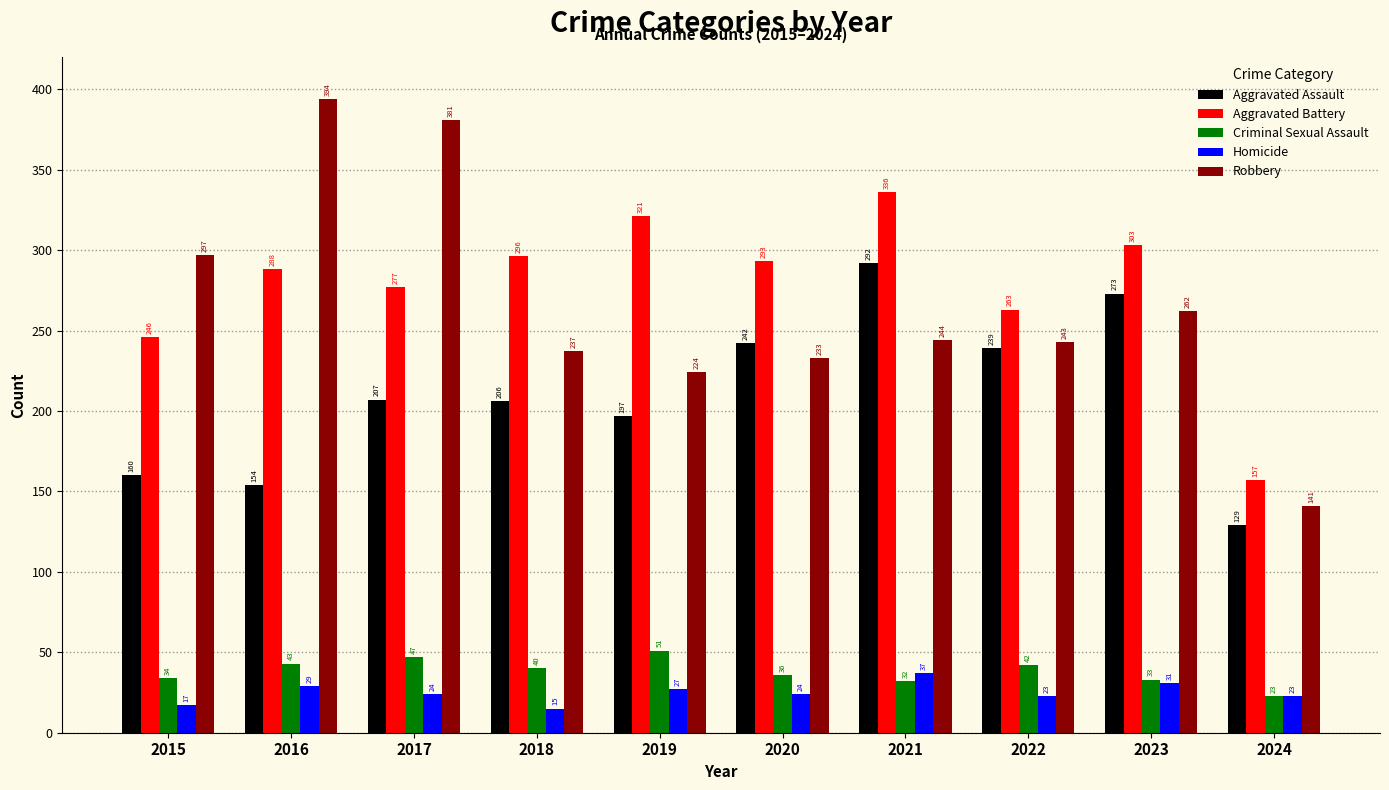

Which series has the widest spread of values?

Robbery